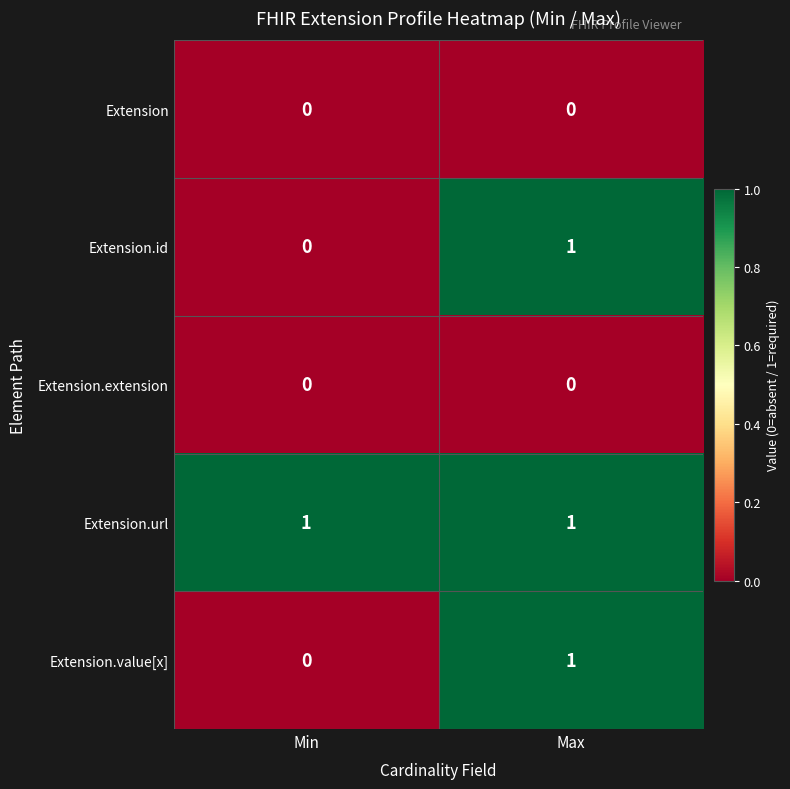

At which category is the sum across all series the highest?

Max